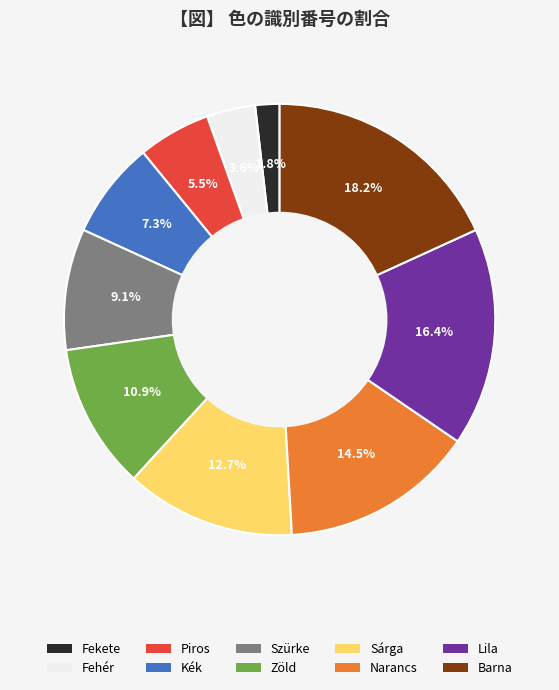

Which slice is the largest?

Barna